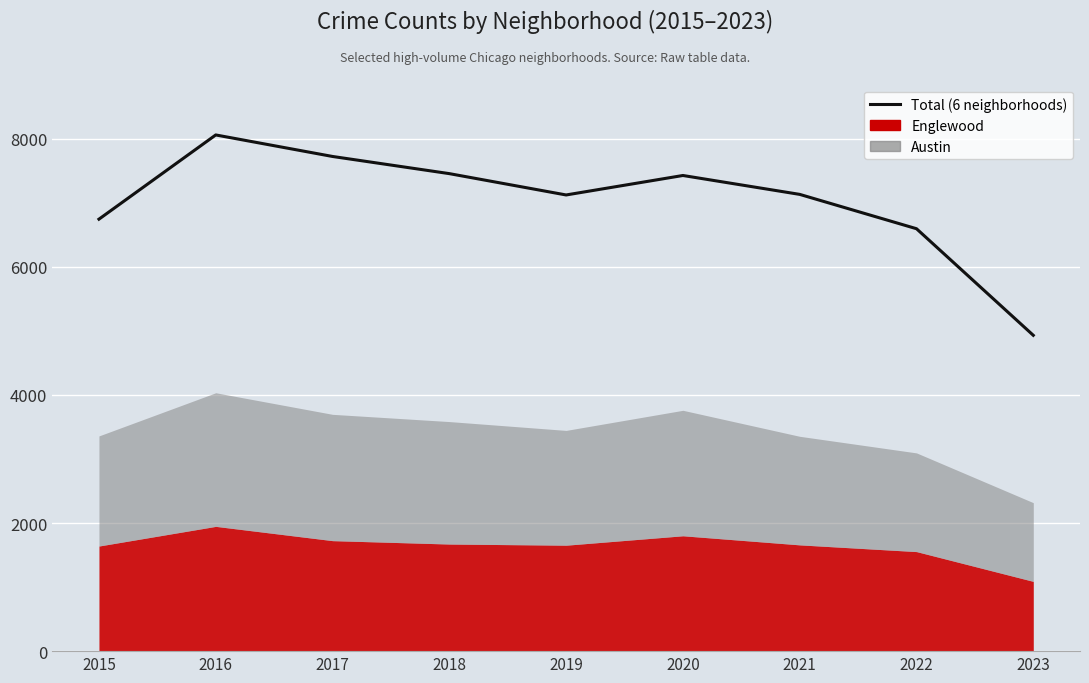

True or false: the data has more than 1 interior local peaks.

True